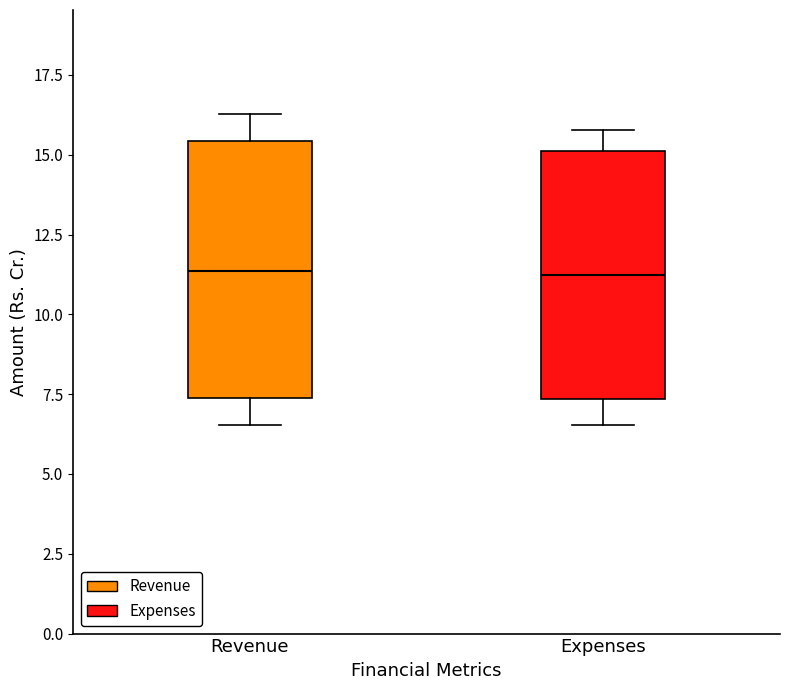

Reading left to right, read every box against the y-axis: the position of its median line, the range the box covers, and the ends of its whiskers. The values are not printed on the chart, so give them approximately, as read against the axis.

Revenue: median 11.5, box 7.5 to 15.5, whiskers 6.5 to 16.5
Expenses: median 11.0, box 7.5 to 15.0, whiskers 6.5 to 16.0